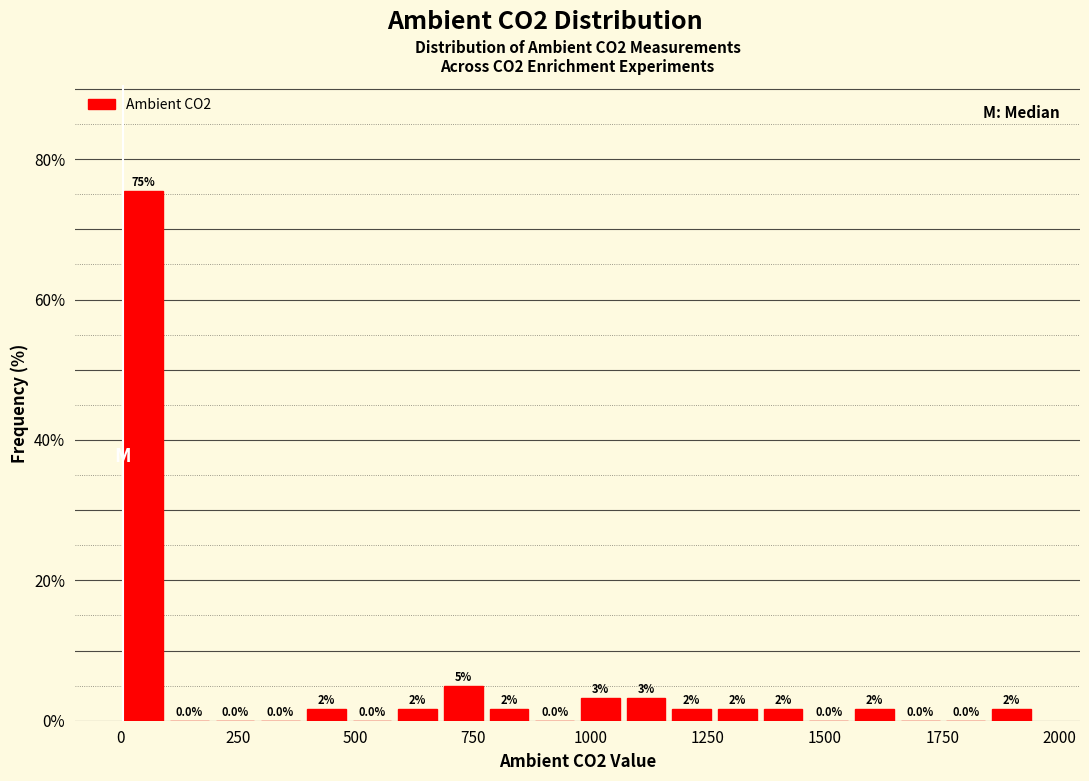

Around what value on the x-axis is the tallest bar? Give the approximate position of its centre, as read against the axis.

50